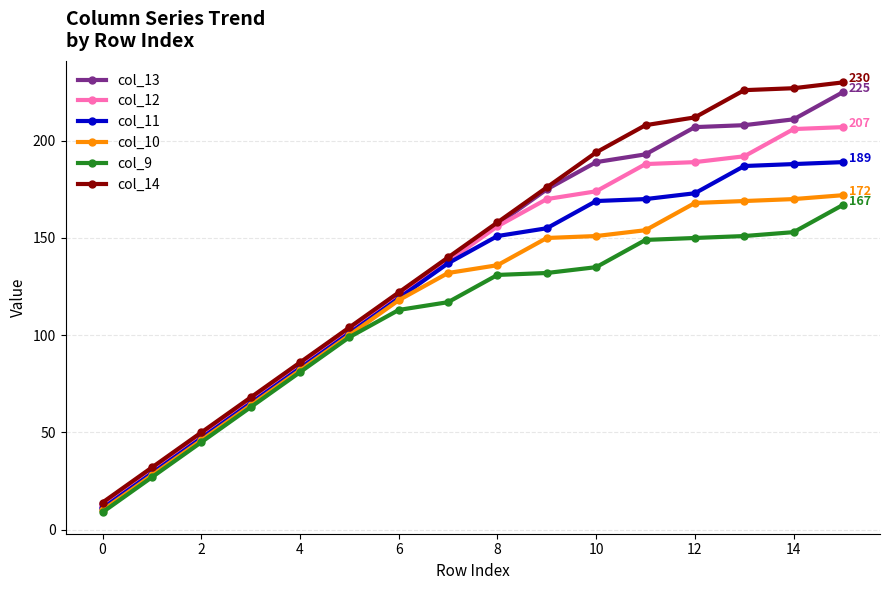

True or false: col_14 and col_9 intersect in this chart.

False